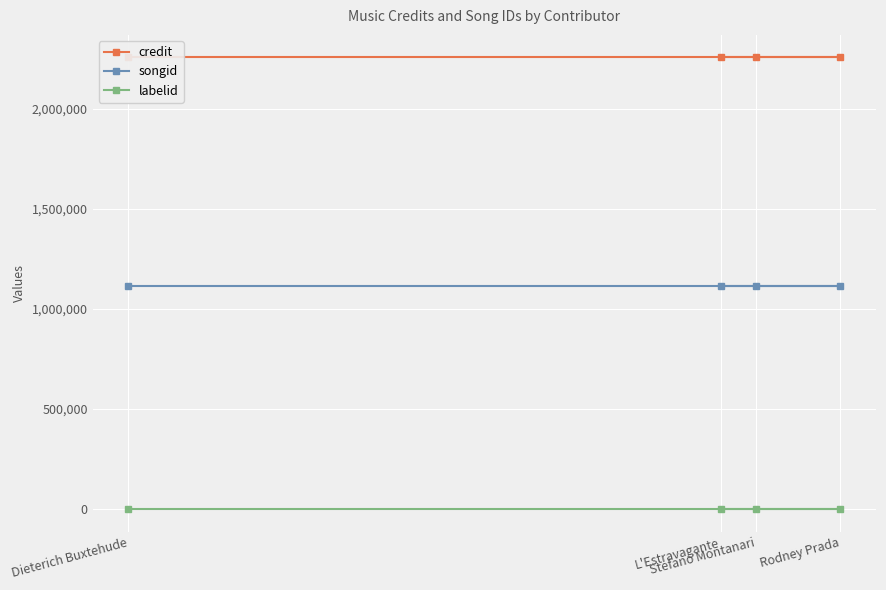

True or false: songid and labelid cross at least once.

False